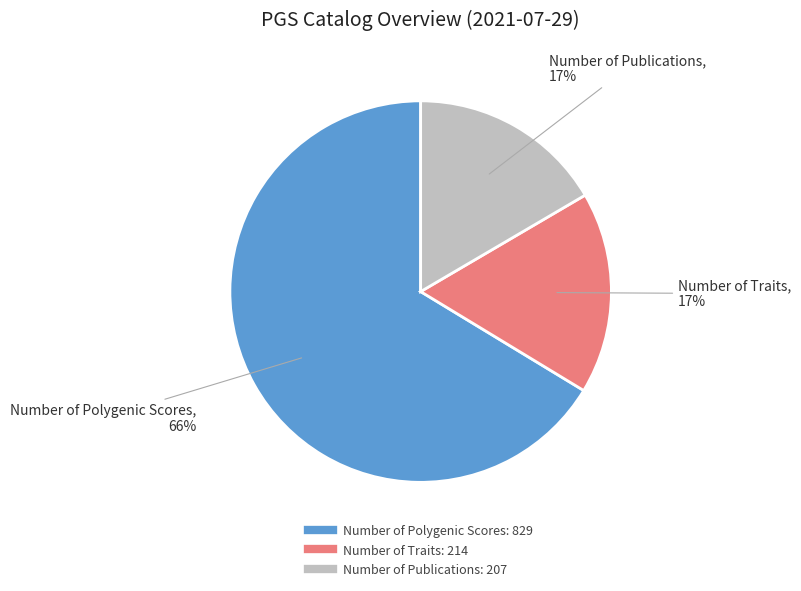

To the nearest percent, what percentage of the pie is Number of Publications?

17%